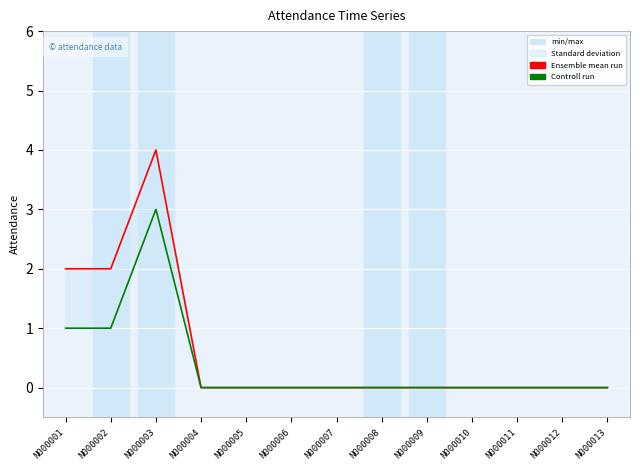

Between N000007 and N000008, which series saw the biggest shift?

attendance_days